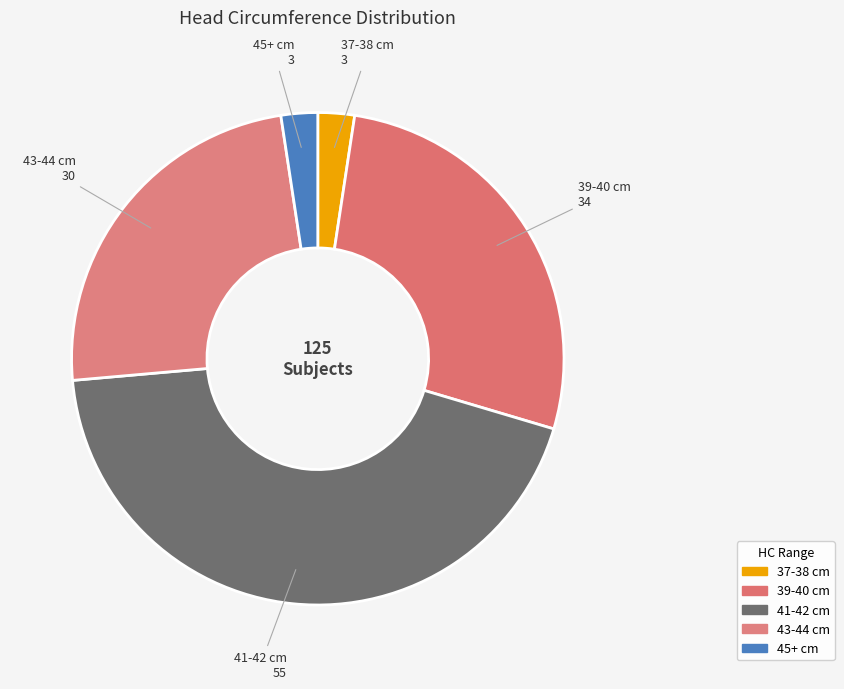

What percentage do 37-38 cm and 41-42 cm together represent?

46.4%